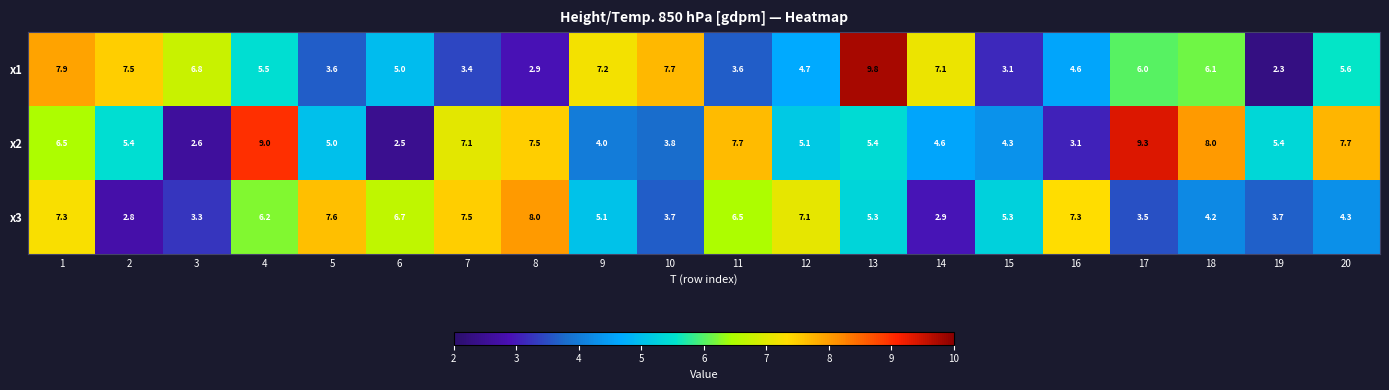

How many data points does each series have?

20